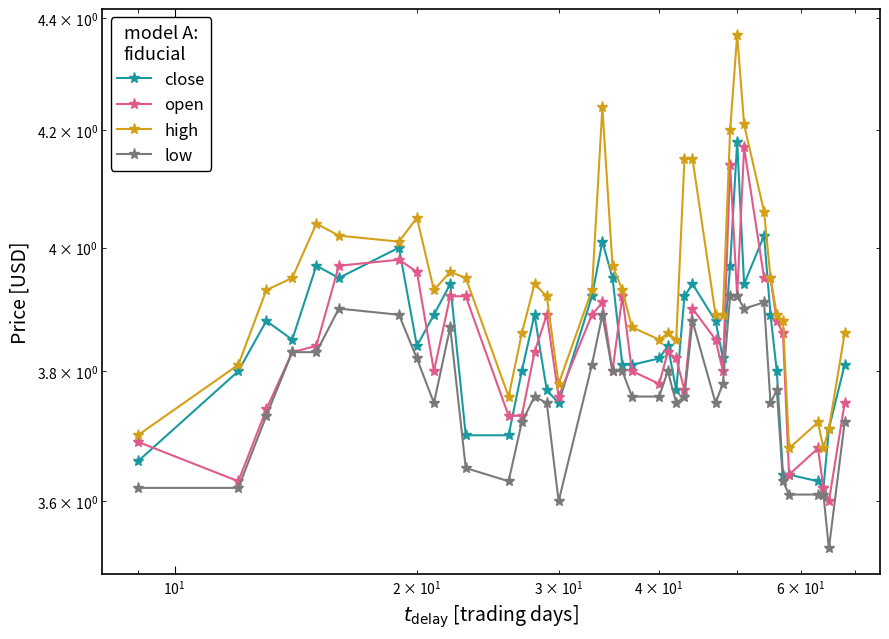

True or false: close and low intersect in this chart.

False